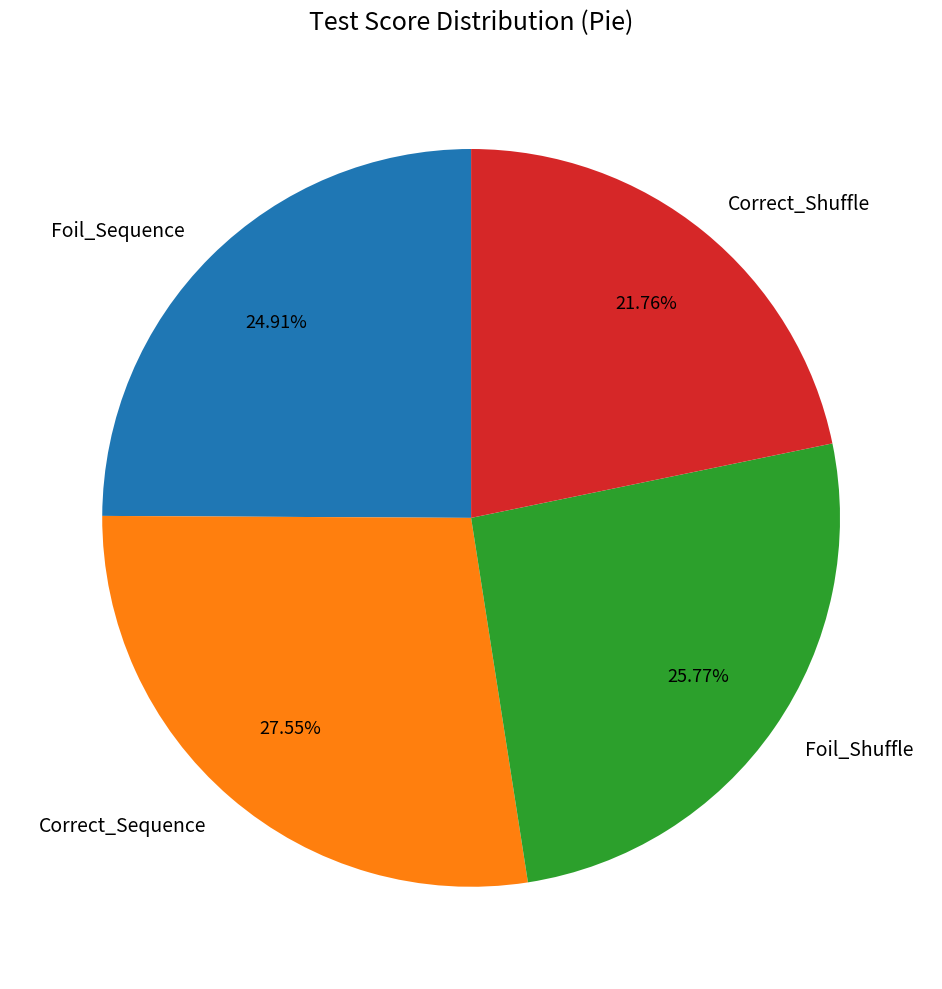

The Foil_Sequence slice represents 17% of the pie. True or false?

False